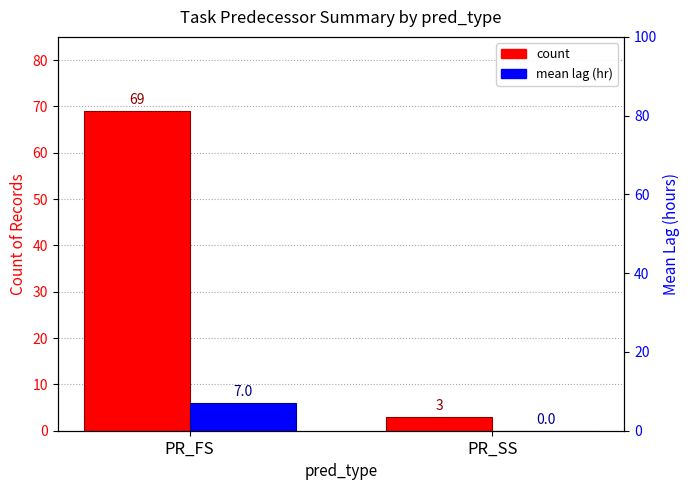

What is the spread (max minus min) of values at PR_FS?

62.0